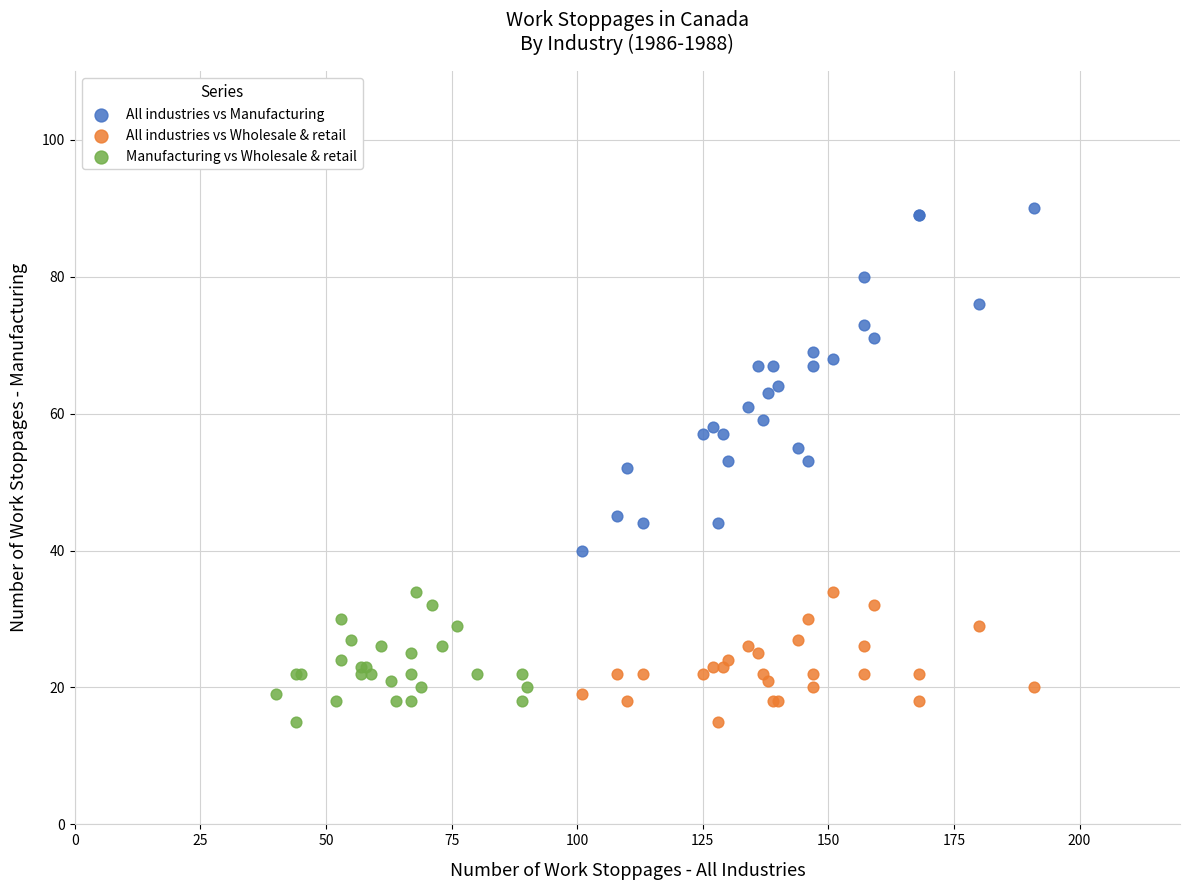

Which series reaches the maximum Y coordinate?

All industries vs Manufacturing